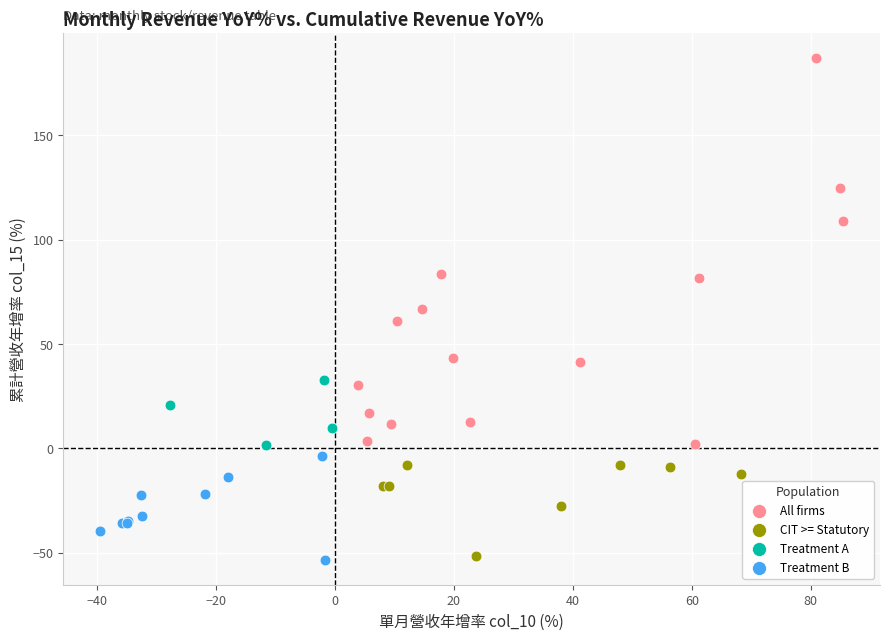

Which series reaches the maximum Y coordinate?

All firms